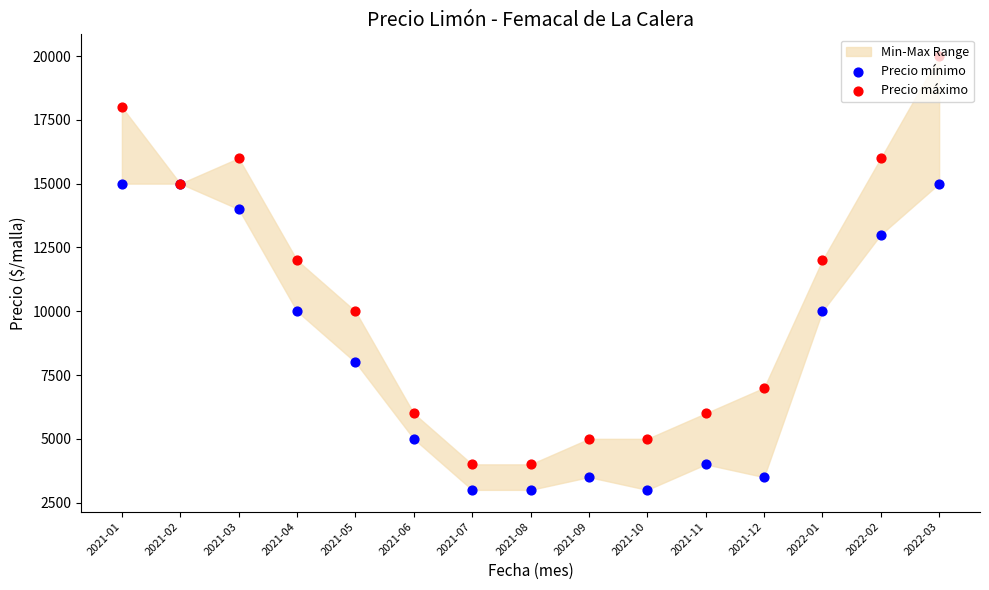

Is the value of Precio máximo at 2021-03 greater than the value of Precio mínimo at 2021-03?

Yes